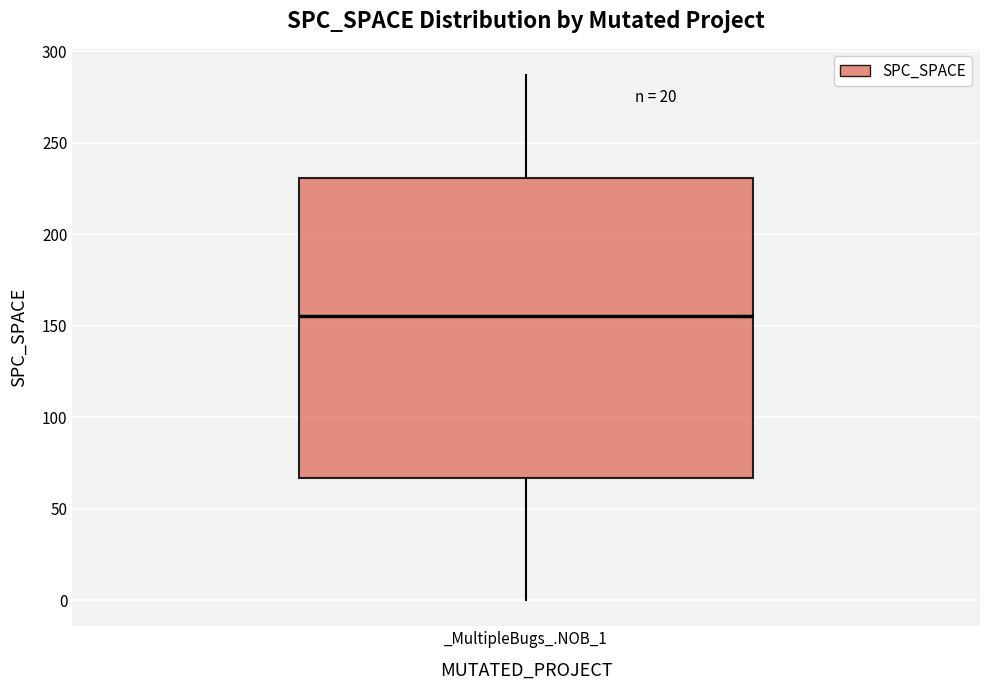

Where is the lower edge of the box for _MultipleBugs_.NOB_1 on the y-axis? The values are not printed on the chart, so give them approximately, as read against the axis.

65